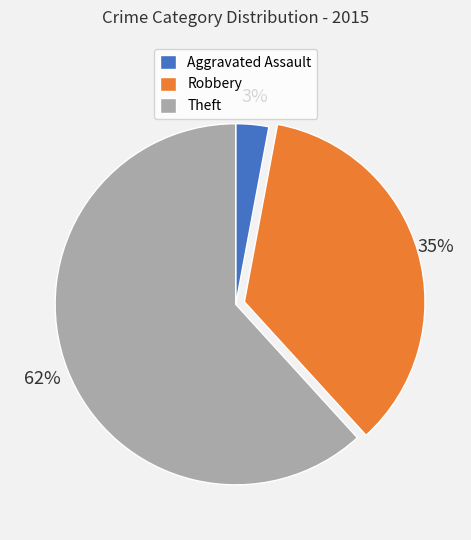

True or false: Aggravated Assault accounts for 12% of the total.

False